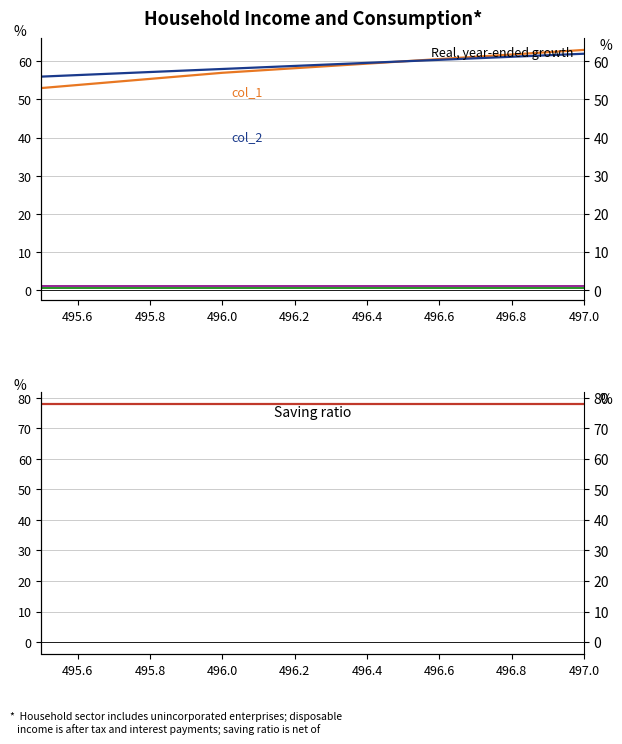

Reading right to left, transcribe all the data shown in this chart.

col_1: 63.0	60.0	57.0	53.0
col_2: 62.0	60.0	58.0	56.0
col_3: 0.5	0.5	0.5	0.5
col_4: 1.0	1.0	1.0	1.0
col_5: 78.0	78.0	78.0	78.0